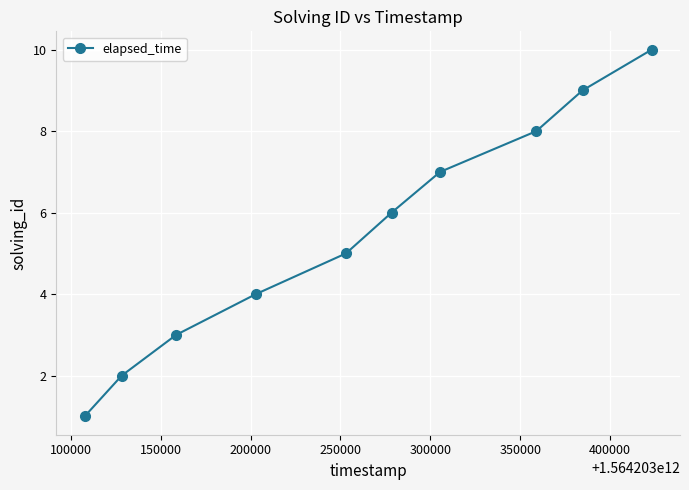

What is the difference between the maximum and minimum values?

9